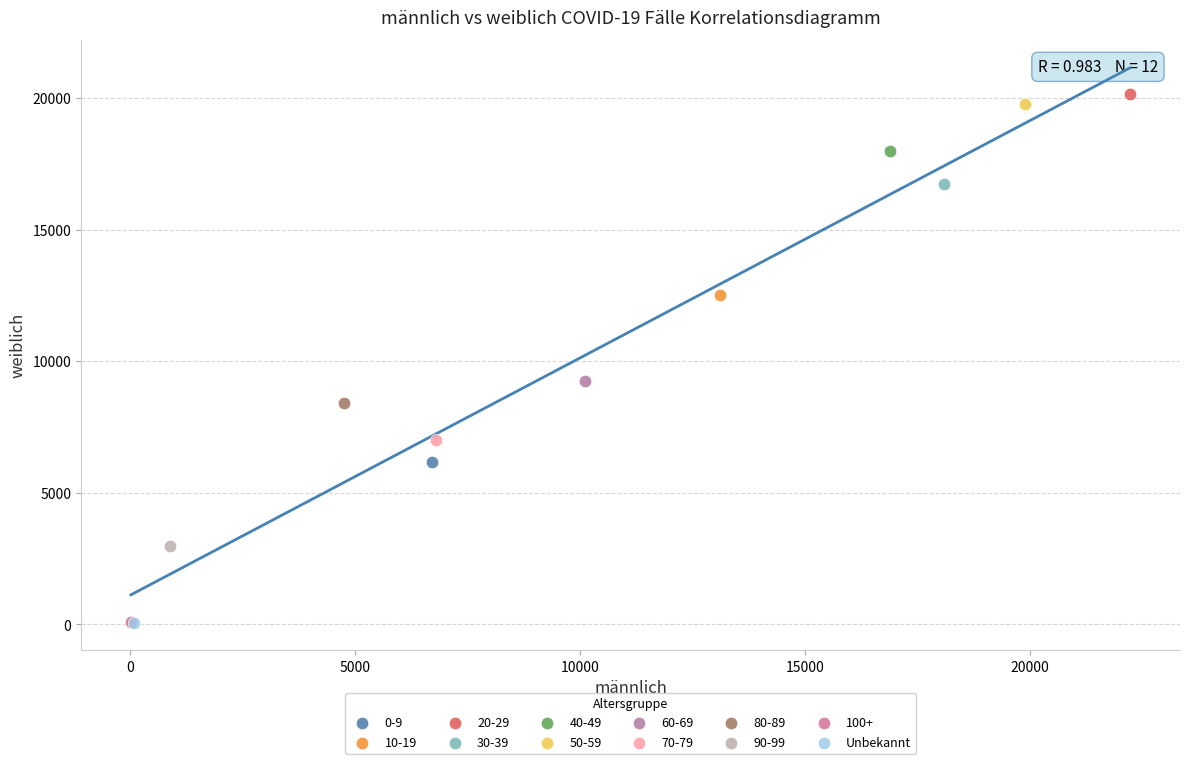

What are all the series names shown in the legend?

0-9, 10-19, 20-29, 30-39, 40-49, 50-59, 60-69, 70-79, 80-89, 90-99, 100+, Unbekannt